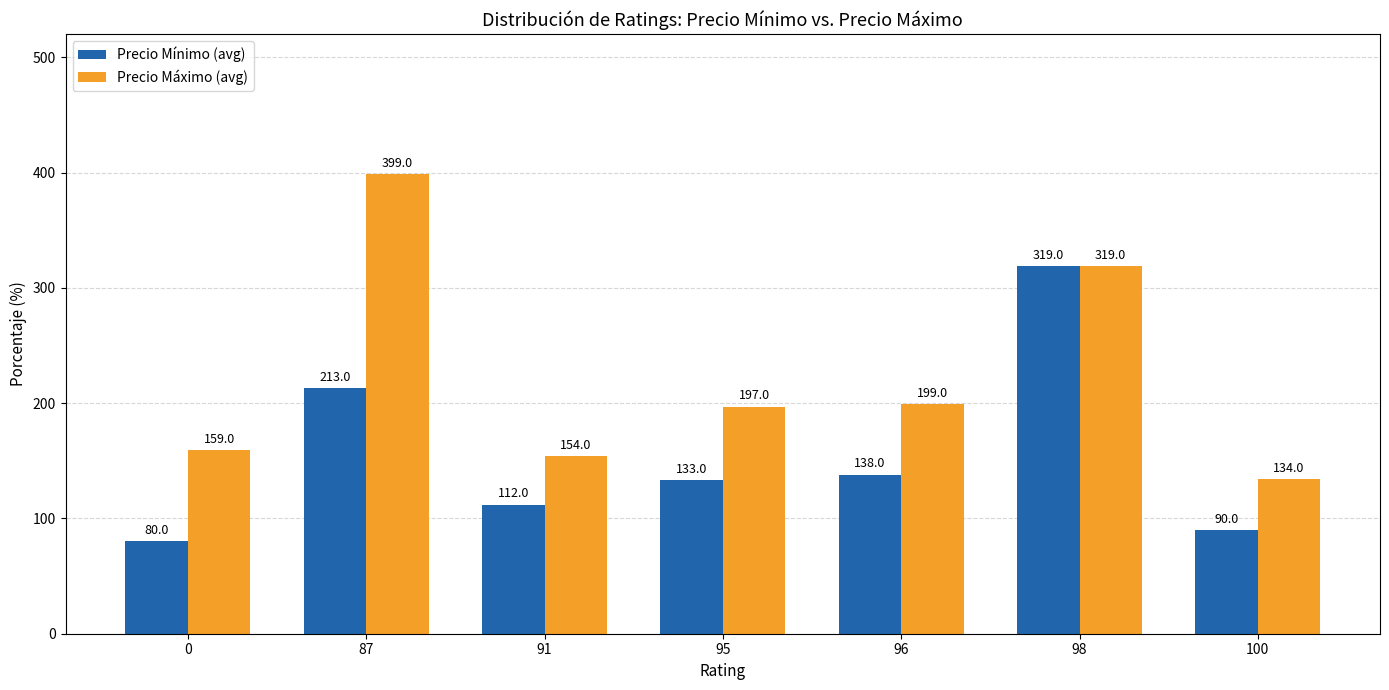

Reading left to right, list all the values displayed in this chart.

Precio Mínimo (avg): 0=80	87=213	91=112	95=133	96=138	98=319	100=90
Precio Máximo (avg): 0=159	87=399	91=154	95=197	96=199	98=319	100=134